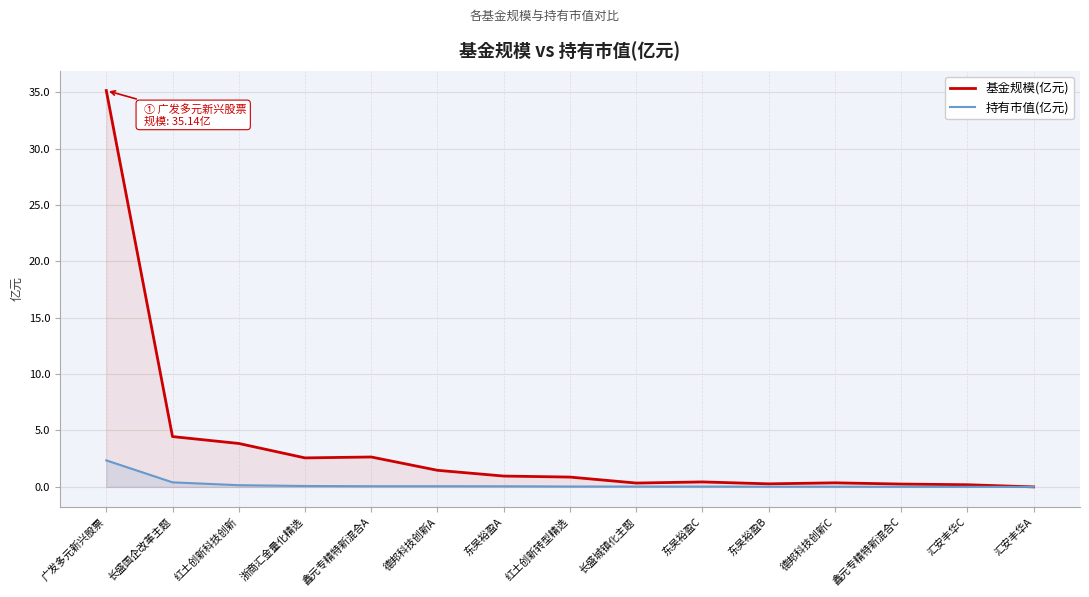

Where is 基金规模(亿元) nearest to the value 17?

长盛国企改革主题